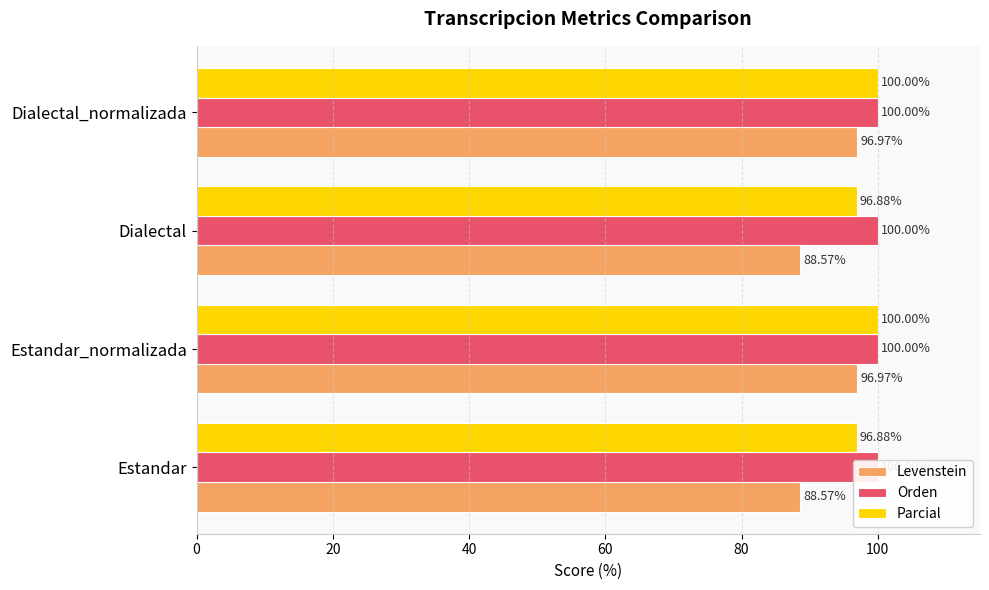

How many bars are there in total?

12